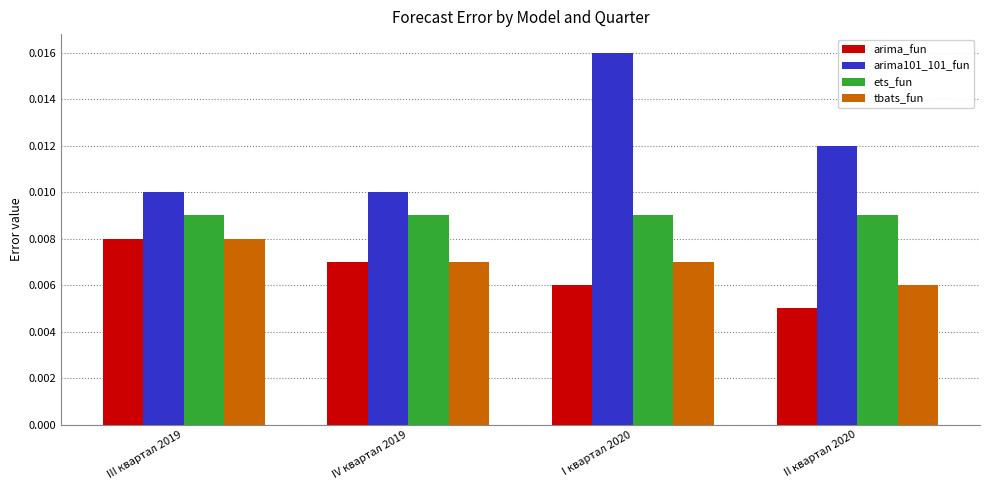

Which series has the largest range (max minus min)?

arima101_101_fun